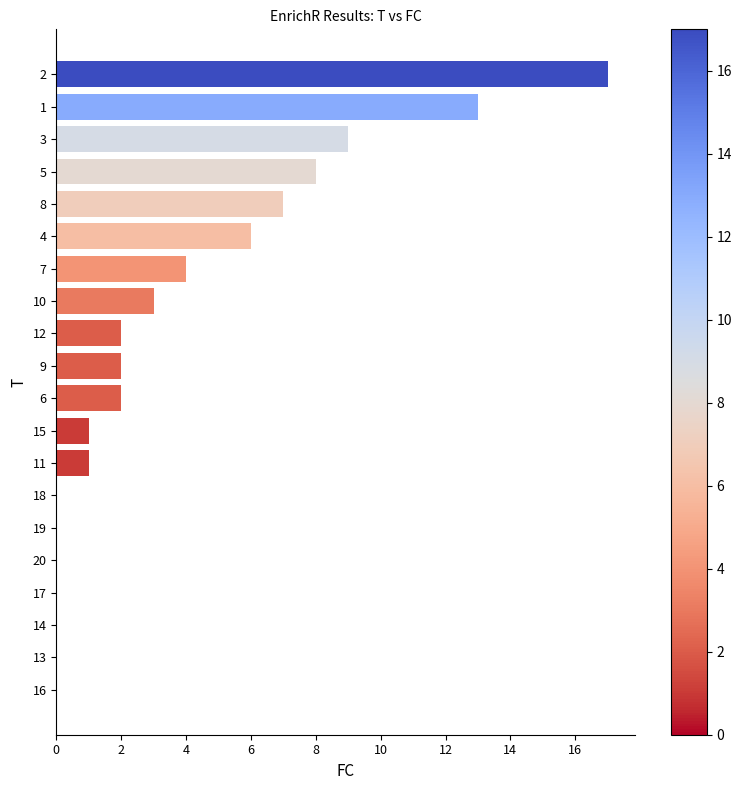

What is the maximum value shown in the chart?

17